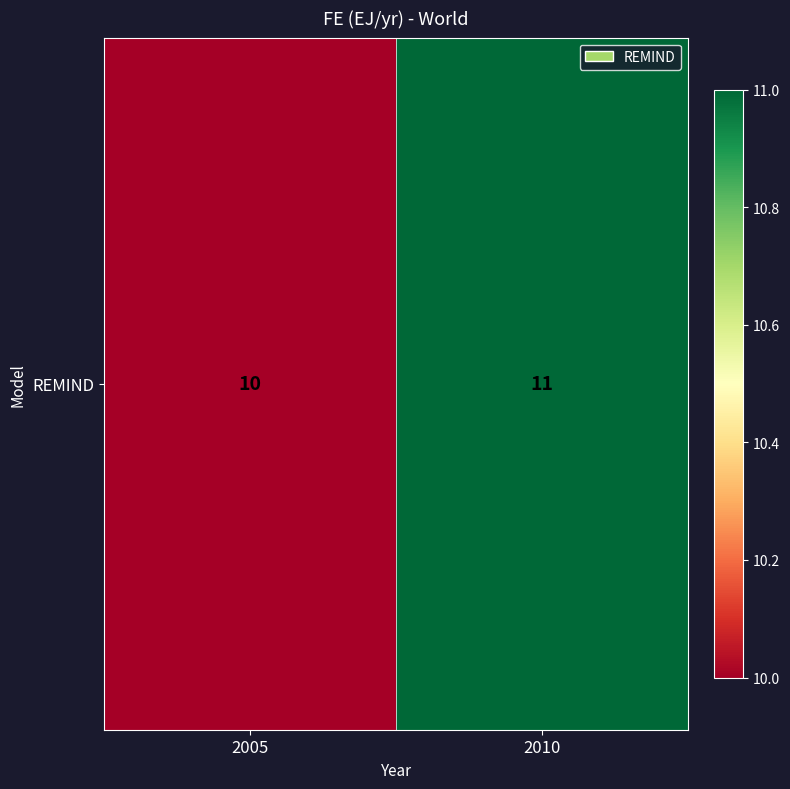

What is the minimum value shown in the chart?

10